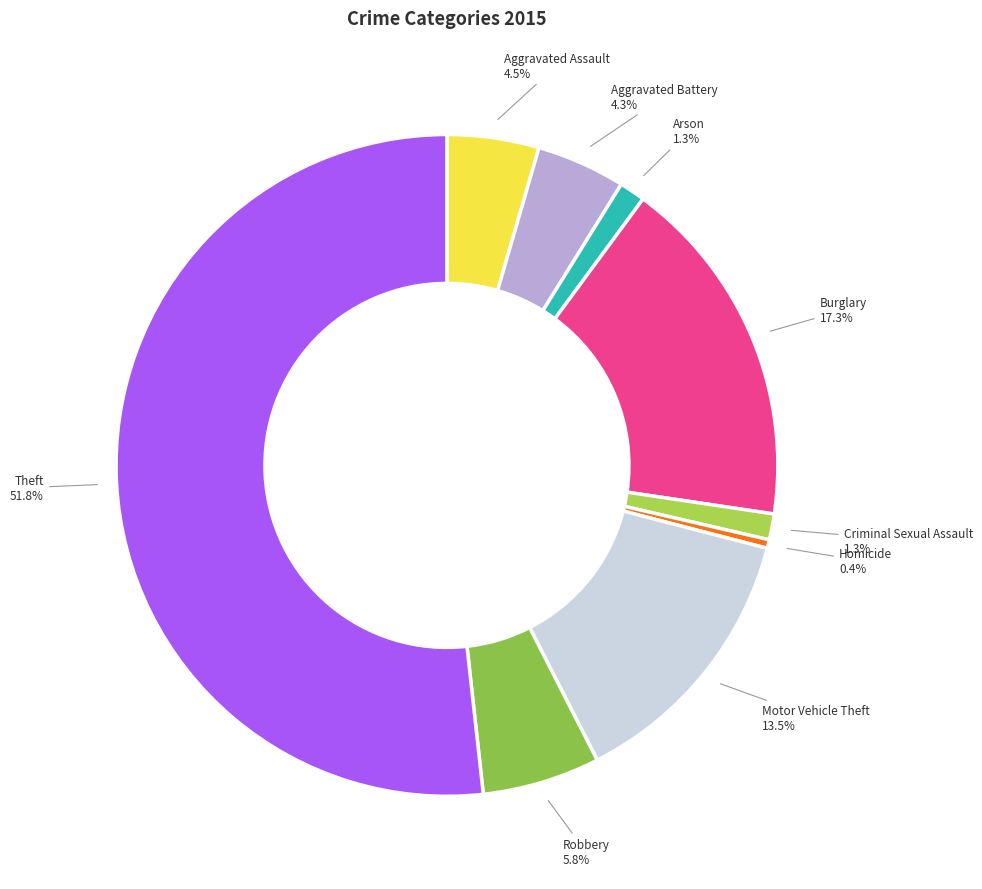

Which category has the biggest portion of the pie?

Theft